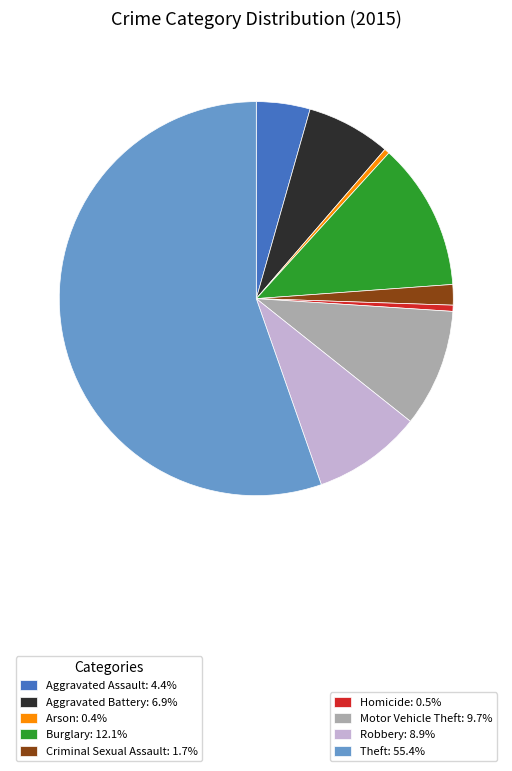

Count the number of slices in the pie.

9